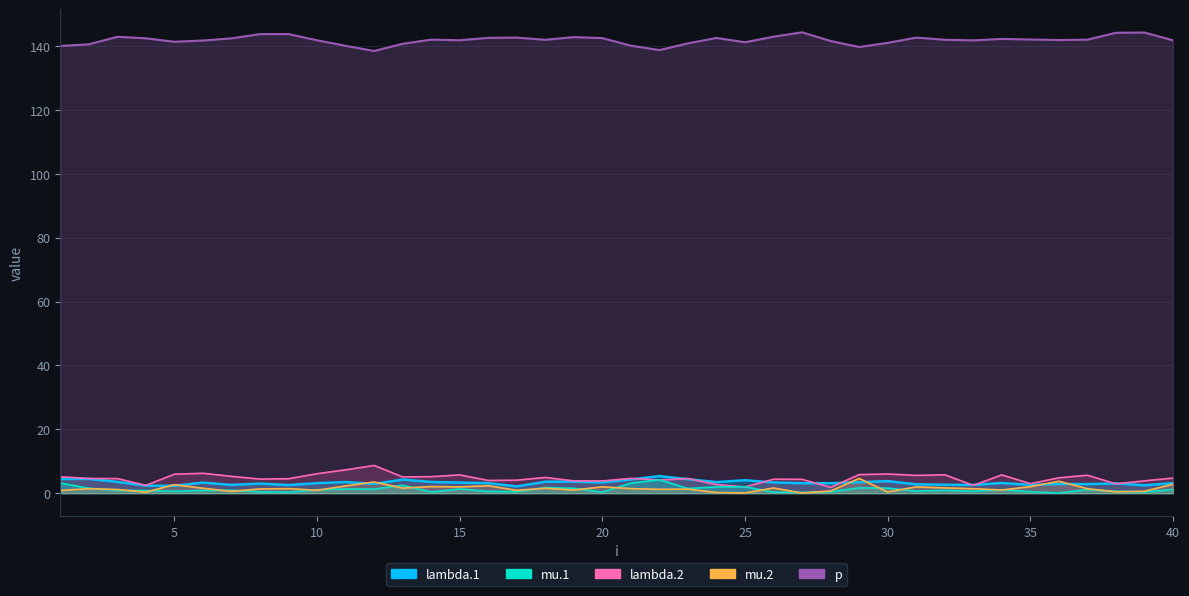

Rank the series by their maximum value, from lowest to highest.

mu.1, mu.2, lambda.1, lambda.2, p